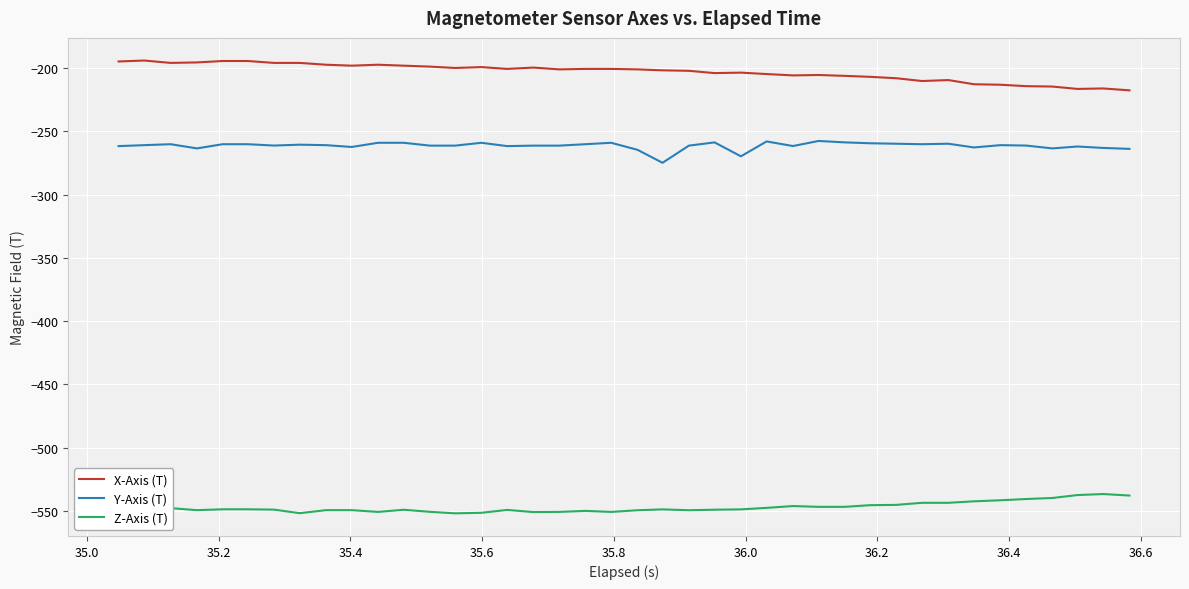

Rank the series by their maximum value, from highest to lowest.

X-Axis (T), Y-Axis (T), Z-Axis (T)